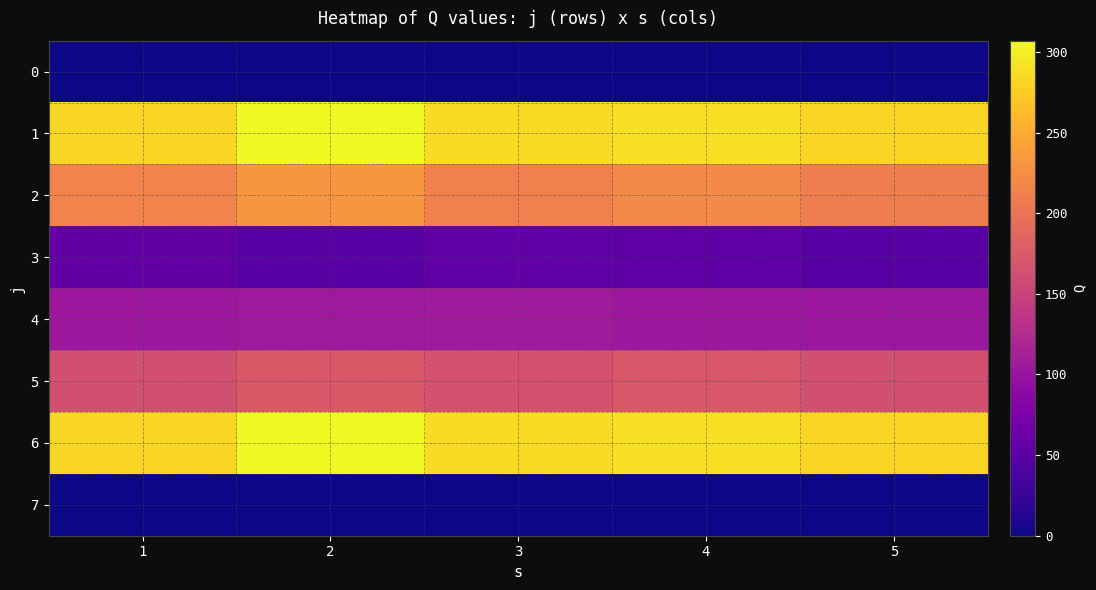

Reading left to right, transcribe all the data shown in this chart.

0: 1=0	2=0	3=0	4=0	5=0
1: 1=283	2=307	3=286	4=290	5=281
2: 1=215	2=231	3=212	4=221	5=210
3: 1=56	2=48	3=54	4=53	5=47
4: 1=104	2=105	3=107	4=104	5=103
5: 1=162	2=173	3=166	4=172	5=162
6: 1=283	2=307	3=286	4=290	5=281
7: 1=0	2=0	3=0	4=0	5=0